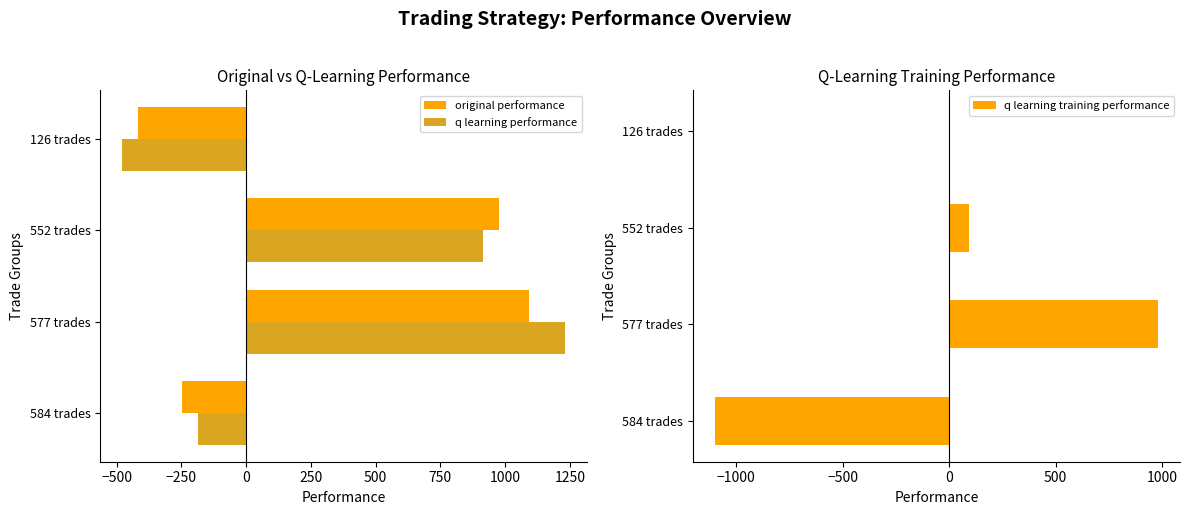

Reading left to right, list all the values displayed in this chart.

original performance: -249.2	1090.9	975.2	-417.5
q learning performance: -187.4	1231.9	913.2	-477.9
q learning training performance: -1100.5	980.3	94.4	0.0